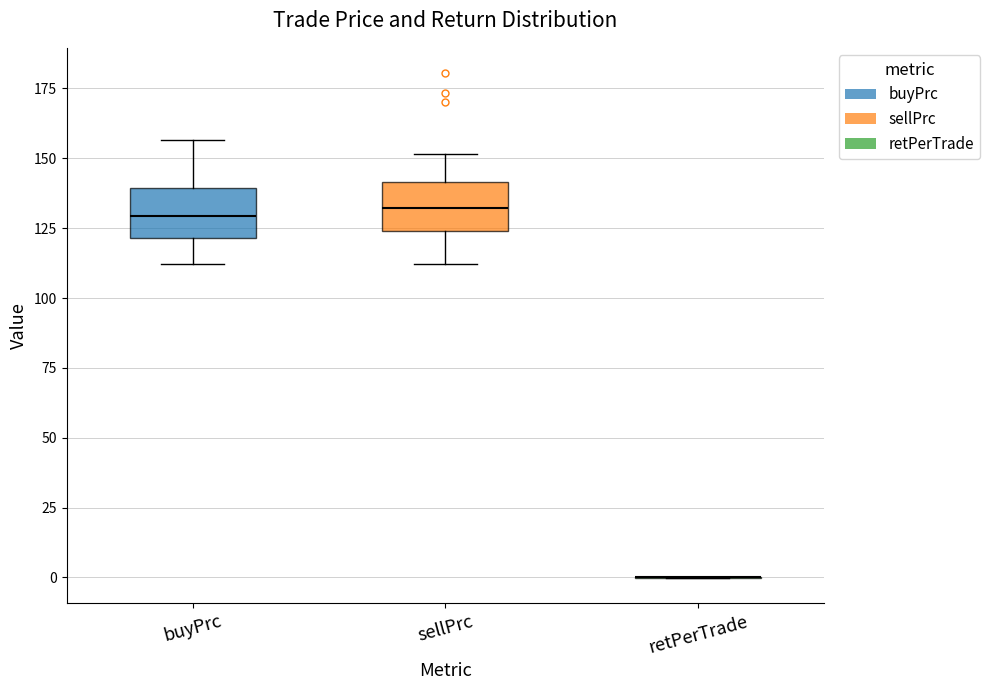

Reading left to right, transcribe this box plot: for each box, give where its median line is, the range the box spans, and where its two whiskers end, as read against the y-axis. The values are not printed on the chart, so give them approximately, as read against the axis.

buyPrc: median 130, box 120 to 140, whiskers 110 to 155
sellPrc: median 130, box 125 to 140, whiskers 110 to 150
retPerTrade: box collapsed to a line at 0, whiskers 0 to 0